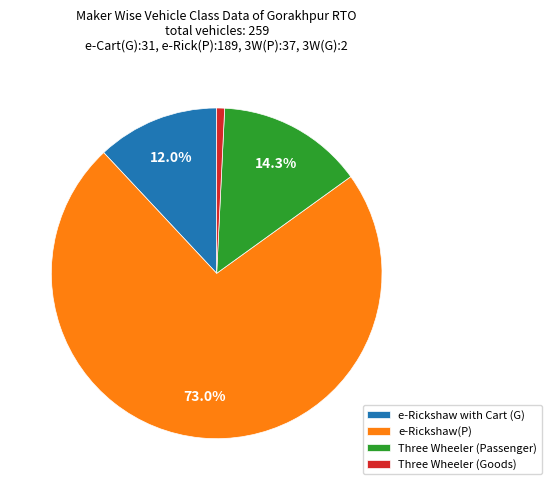

Is it true that Three Wheeler (Goods) is 1% of the pie?

True